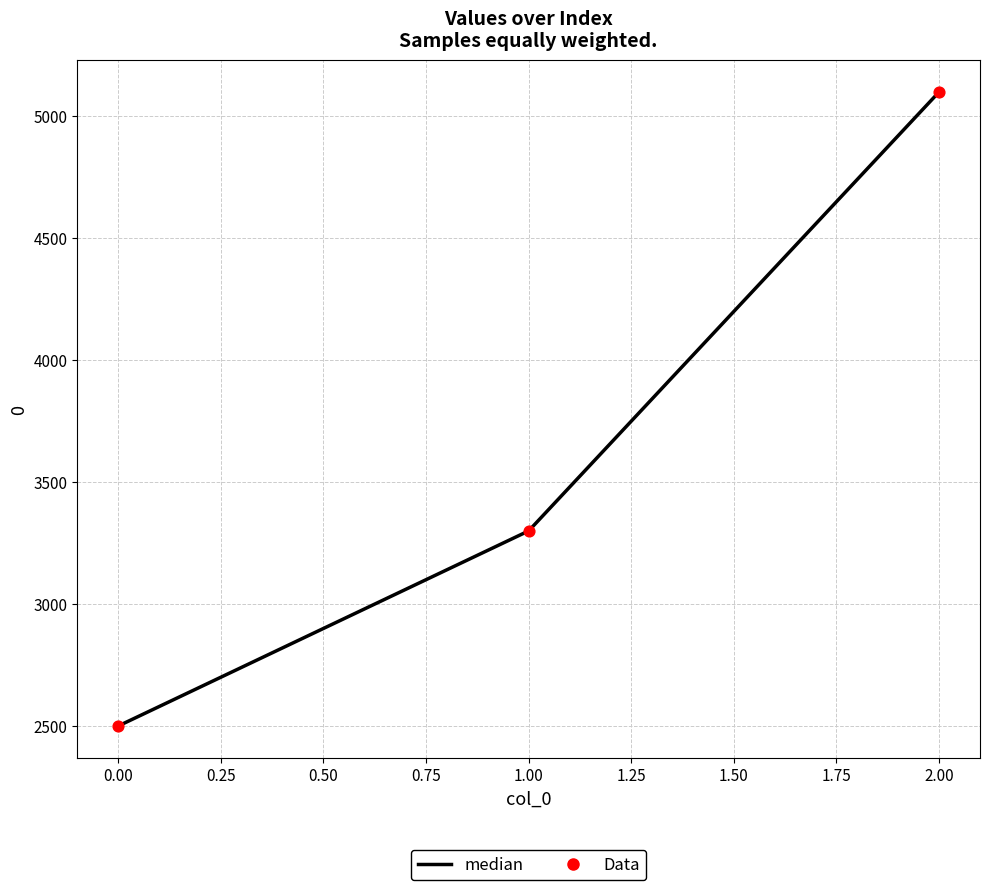

The value at 1.00 is 5271. True or false?

False